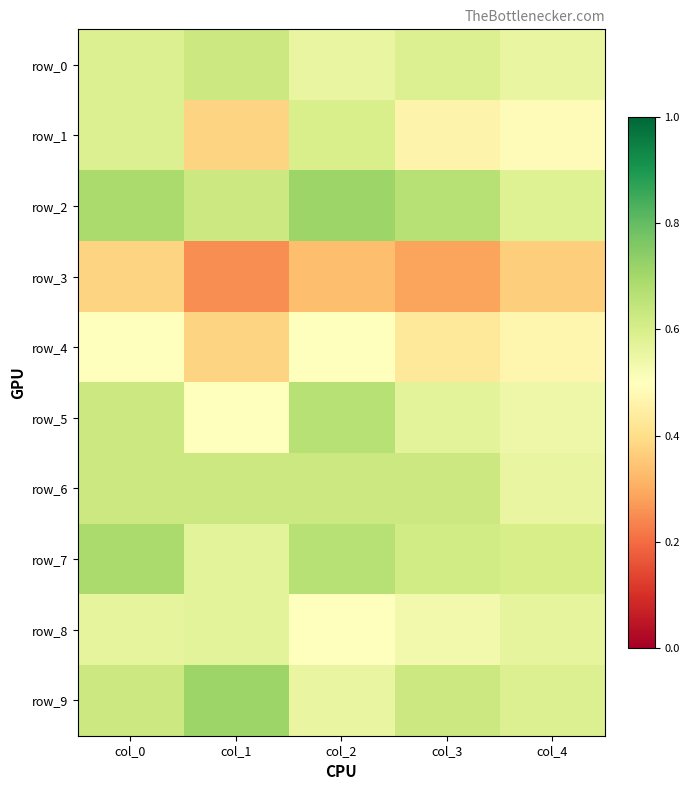

At how many categories does at least one series exceed 0?

5